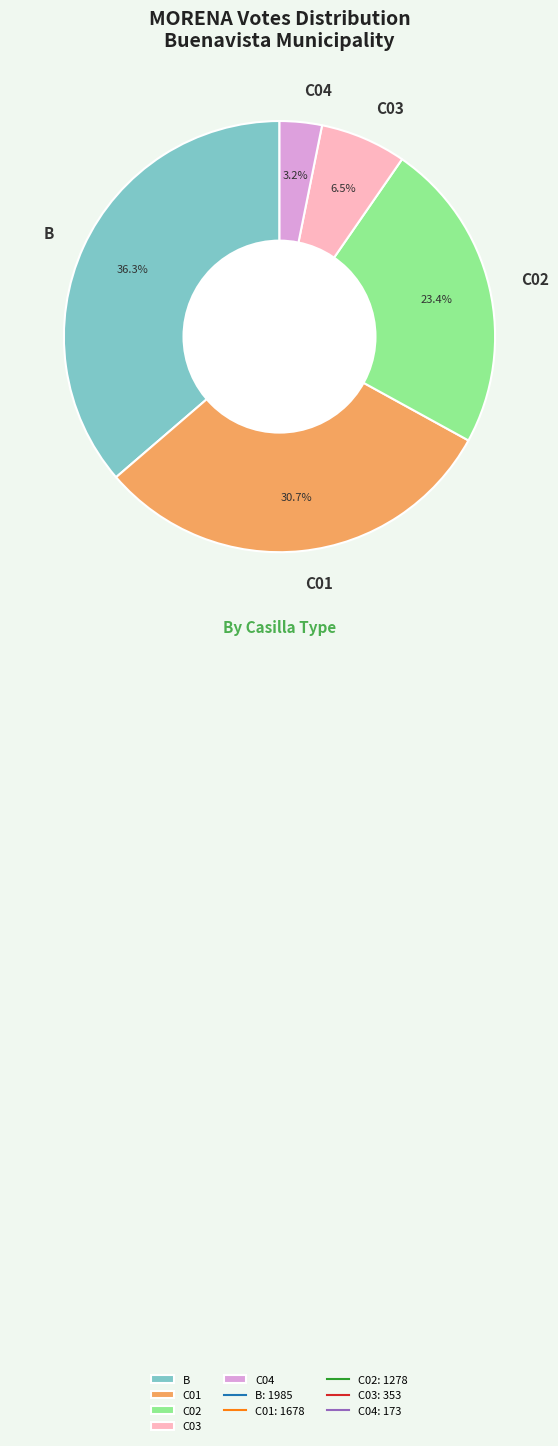

Which has a higher value, C03 or B?

B